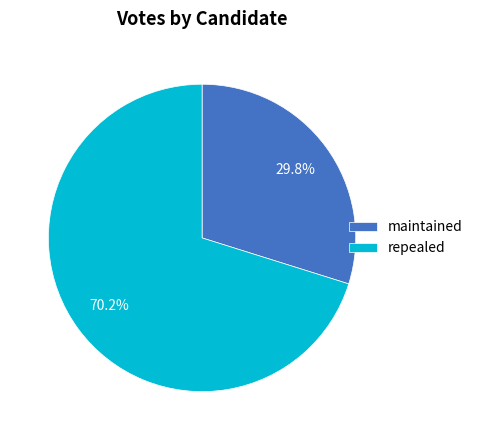

Is there any slice that represents more than half of the pie?

Yes